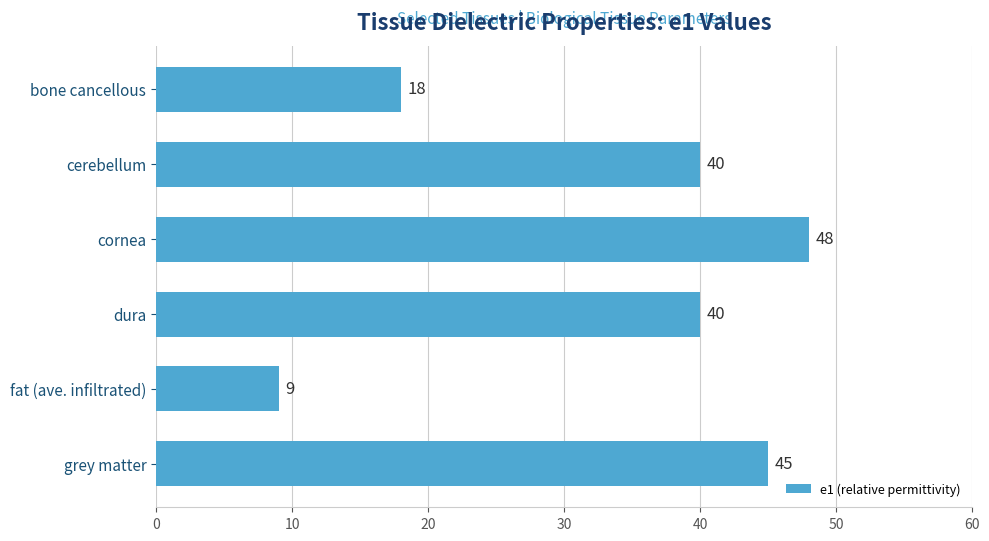

What is the difference between the maximum and second lowest values?

30